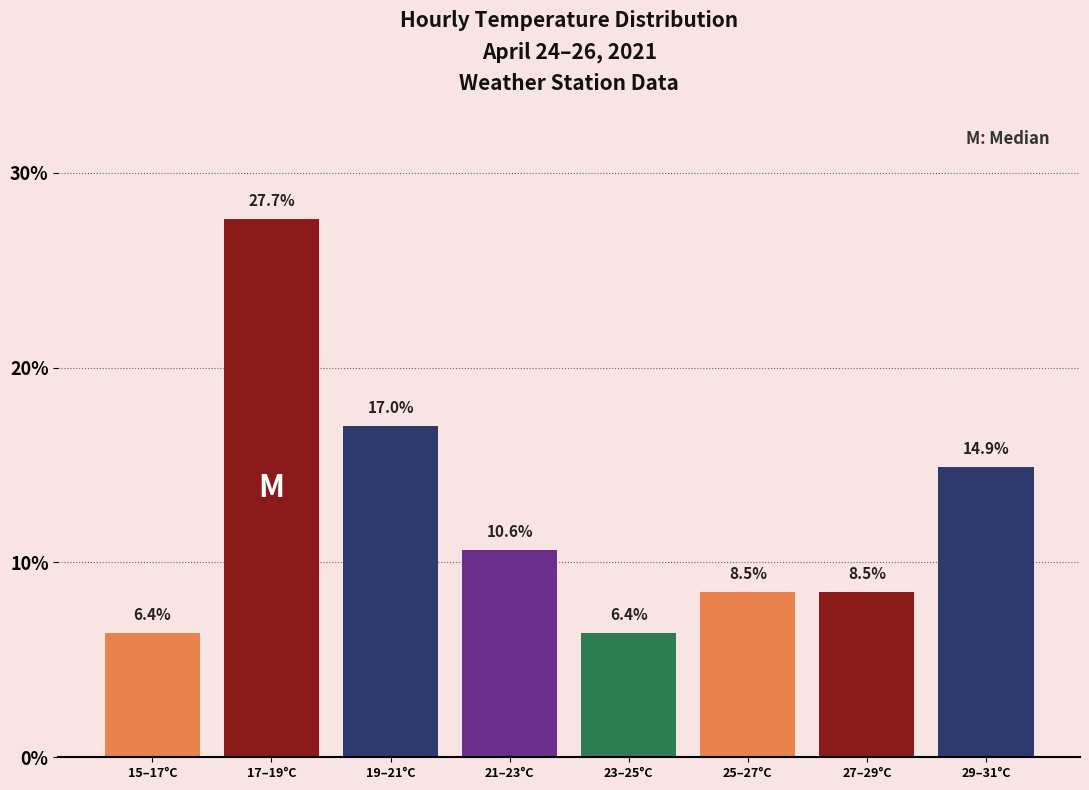

Reading right to left, transcribe all the data shown in this chart.

14.9	8.5	8.5	6.4	10.6	17.0	27.7	6.4